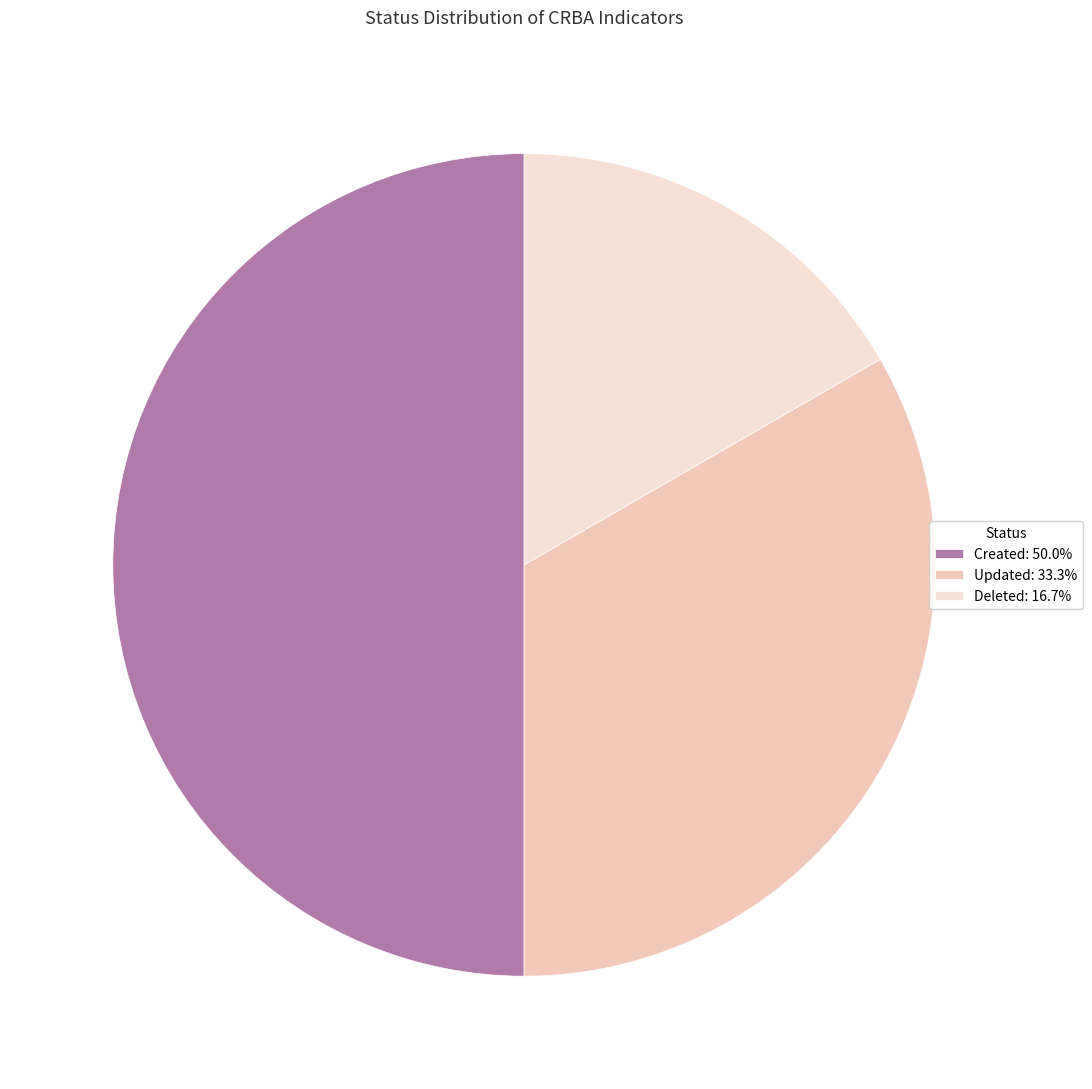

How many segments does this pie chart have?

3